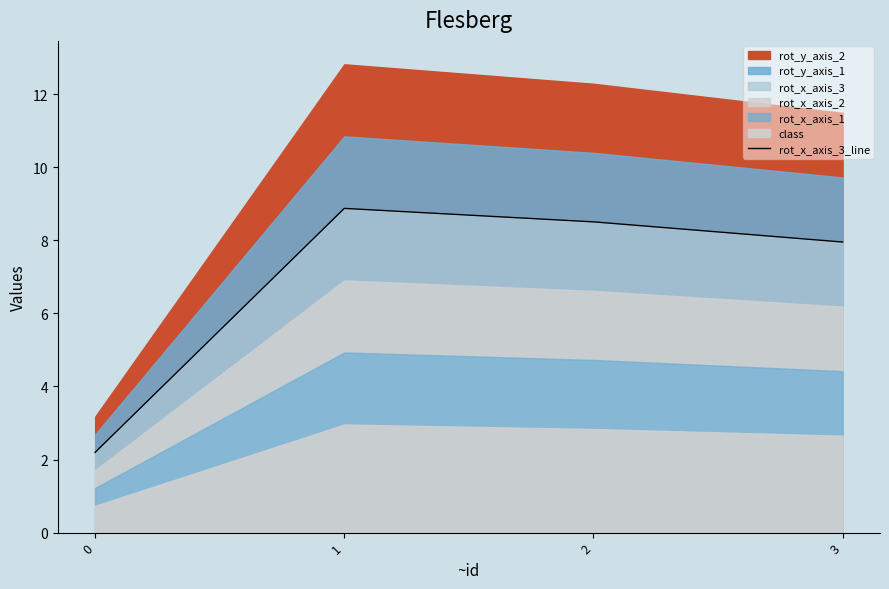

Rank the categories by value from lowest to highest.

0, 3, 2, 1